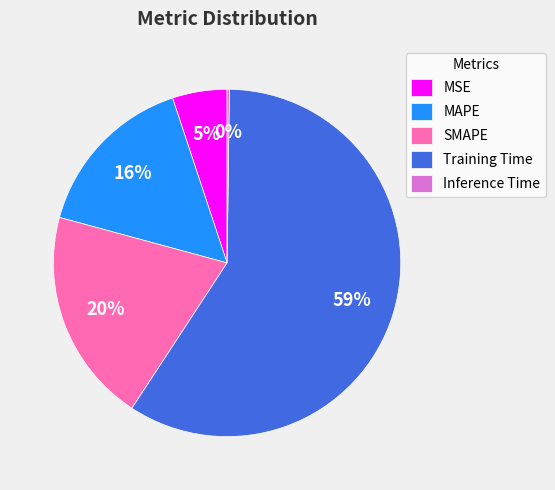

Is there any slice that represents more than half of the pie?

Yes